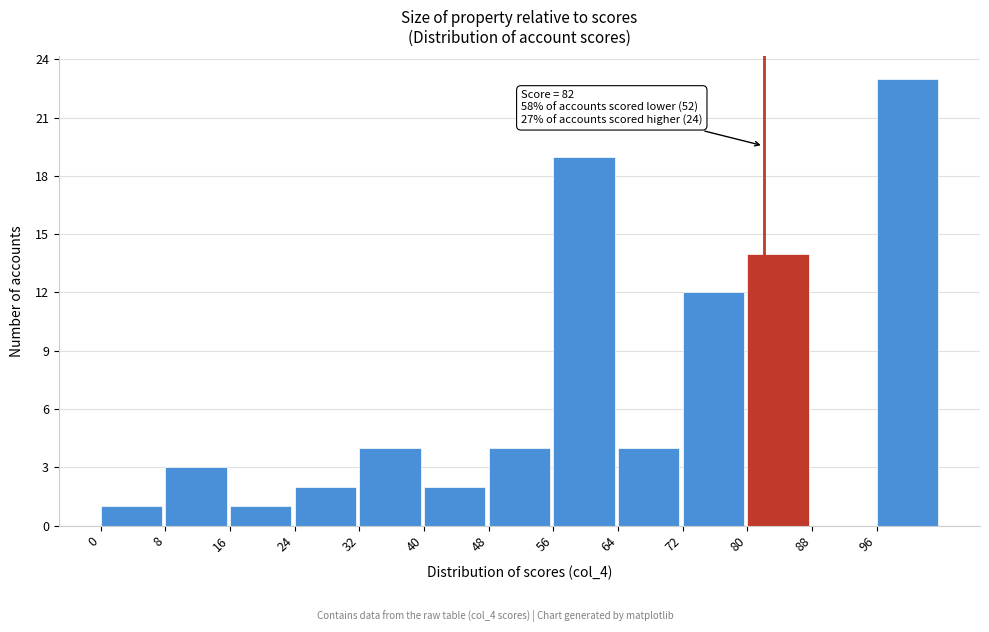

Which range on the x-axis has the tallest bar?

96 to 104